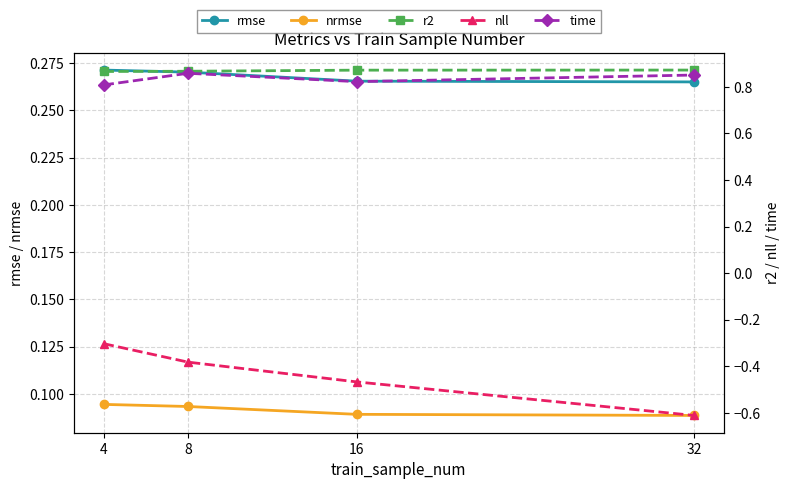

List the series in order of their peak value, highest first.

r2, time, rmse, nrmse, nll